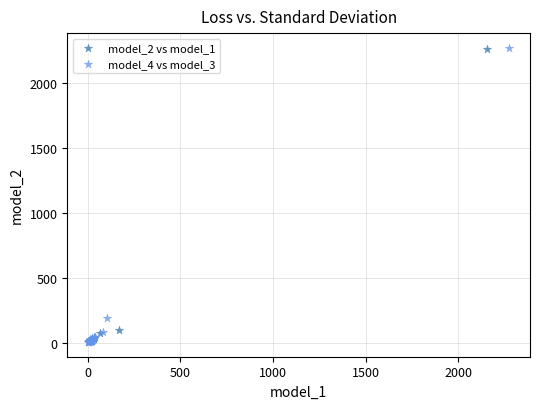

Which series has the largest Y range (max minus min)?

model_4 vs model_3